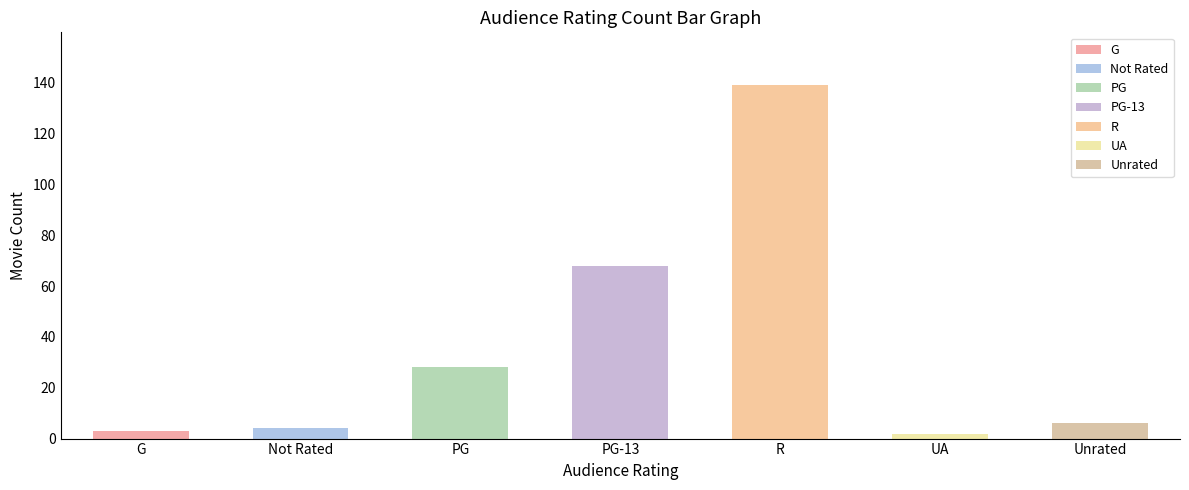

What is the sum of all values?

250